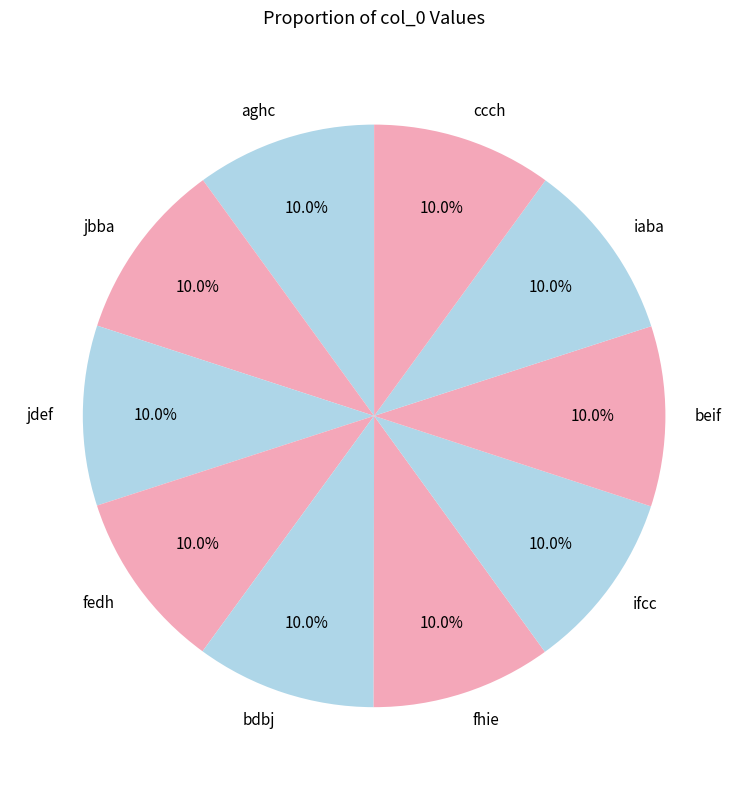

To the nearest percent, what is the combined percentage of iaba and fedh?

20%